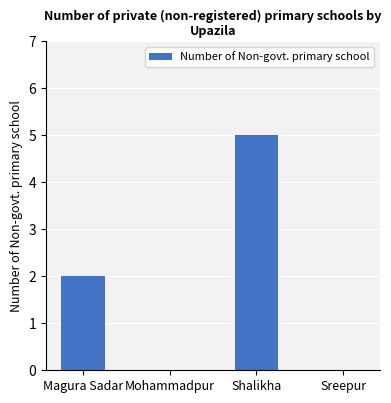

Count the values in the range 0 to 5.

4